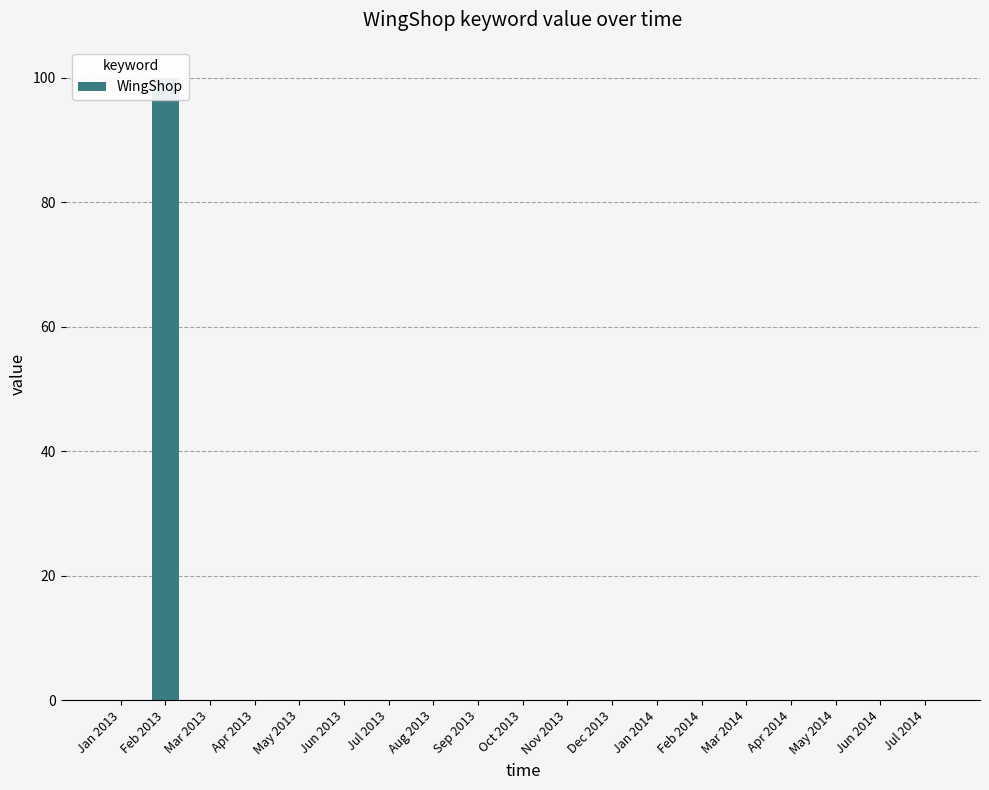

What is the greatest value displayed?

100